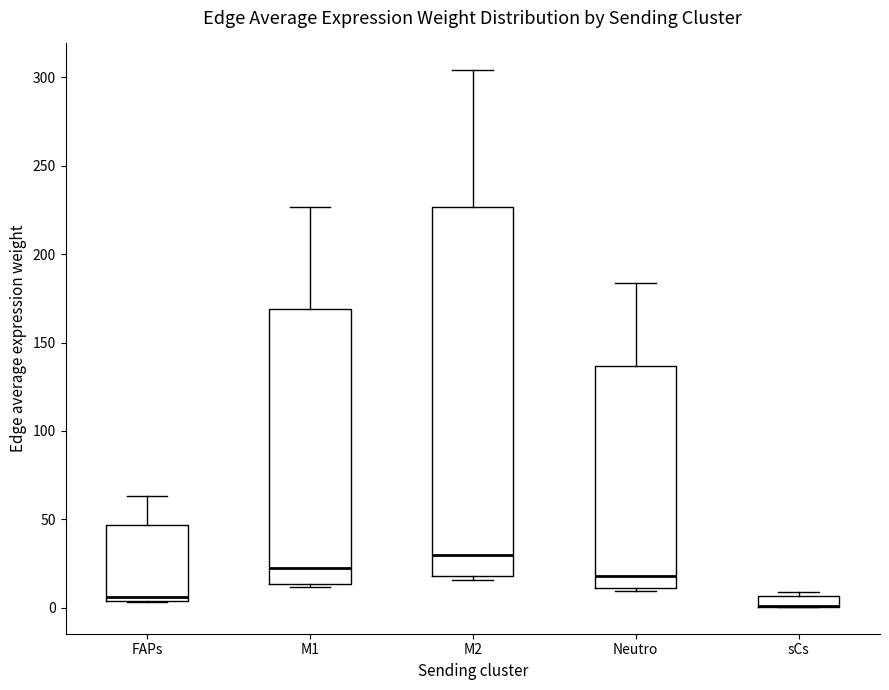

Where is the upper edge of the box for Neutro on the y-axis? The values are not printed on the chart, so give them approximately, as read against the axis.

135